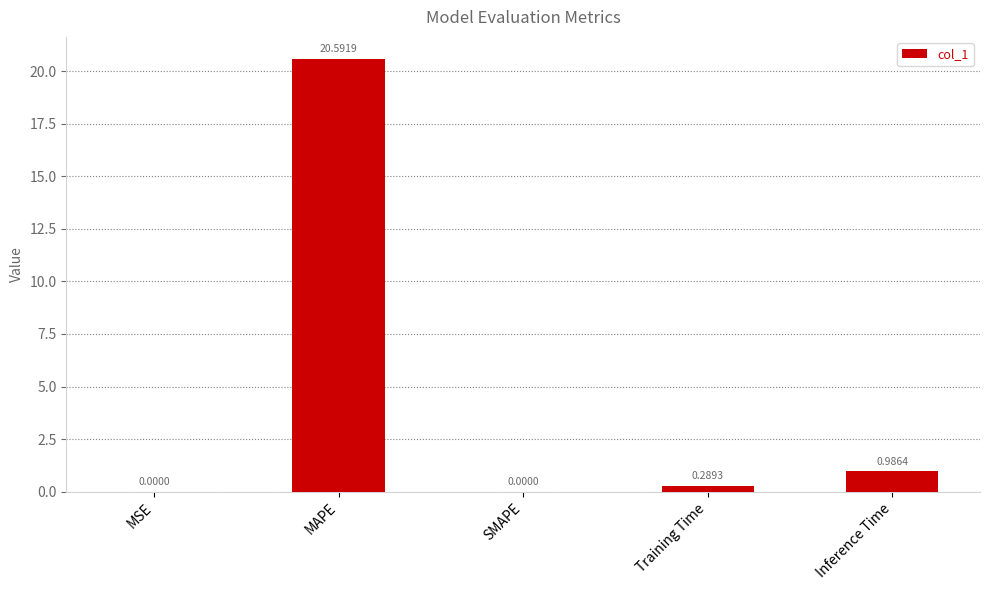

At which label is the value closest to 10?

Inference Time